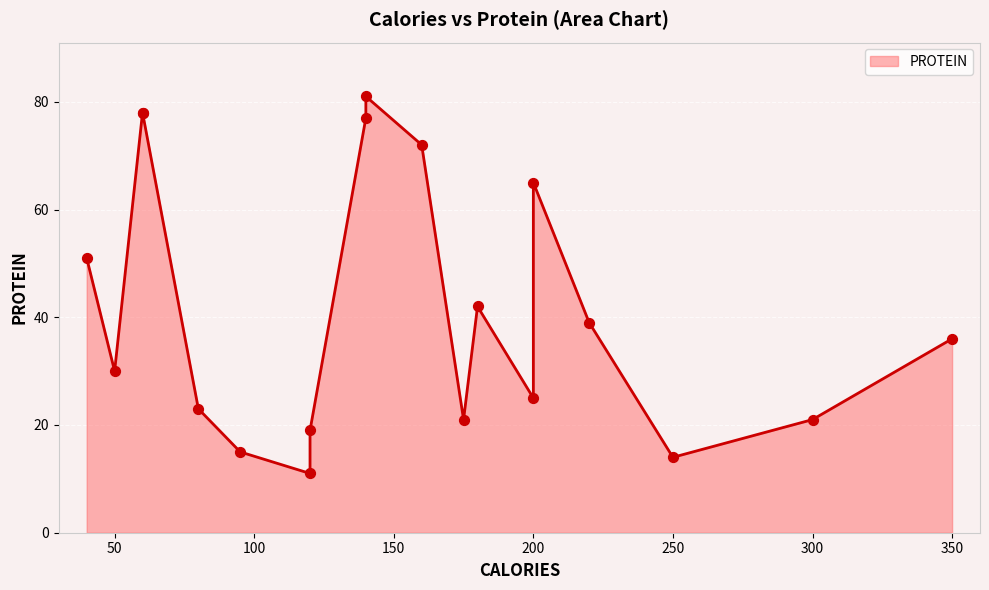

What is the ratio of the value at 300 to the value at 200?

0.3